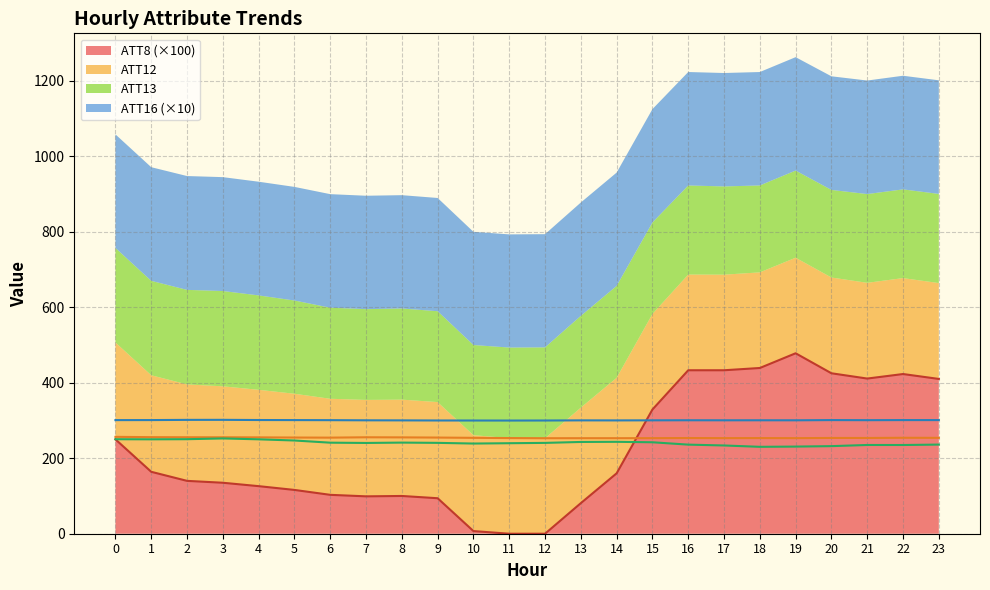

Reading left to right, transcribe all the data shown in this chart.

ATT8: 0=250.0	1=164.0	2=140.0	3=135.0	4=126.0	5=116.0	6=103.0	7=99.0	8=100.0	9=94.0	10=7.0	11=0.0	12=0.0	13=81.0	14=160.0	15=329.0	16=433.0	17=433.0	18=439.0	19=478.0	20=425.0	21=411.0	22=423.0	23=410.0
ATT12: 0=256.6	1=255.8	2=255.5	3=255.5	4=255.2	5=254.8	6=254.5	7=255.5	8=255.2	9=254.7	10=254.0	11=253.4	12=253.0	13=253.1	14=253.0	15=253.2	16=253.5	17=253.2	18=253.3	19=253.1	20=253.7	21=253.7	22=254.1	23=254.0
ATT13: 0=250.3	1=250.1	2=250.4	3=252.4	4=250.1	5=246.9	6=241.2	7=240.4	8=241.4	9=240.7	10=238.9	11=239.7	12=240.6	13=243.1	14=243.4	15=242.2	16=236.0	17=233.7	18=230.2	19=230.8	20=232.0	21=235.1	22=235.0	23=236.1
ATT16: 0=300.9	1=301.0	2=301.6	3=301.7	4=301.2	5=301.0	6=300.8	7=300.4	8=300.2	9=300.0	10=299.9	11=299.8	12=299.9	13=300.3	14=300.2	15=300.4	16=300.5	17=300.4	18=300.5	19=300.4	20=301.0	21=300.8	22=301.0	23=301.0